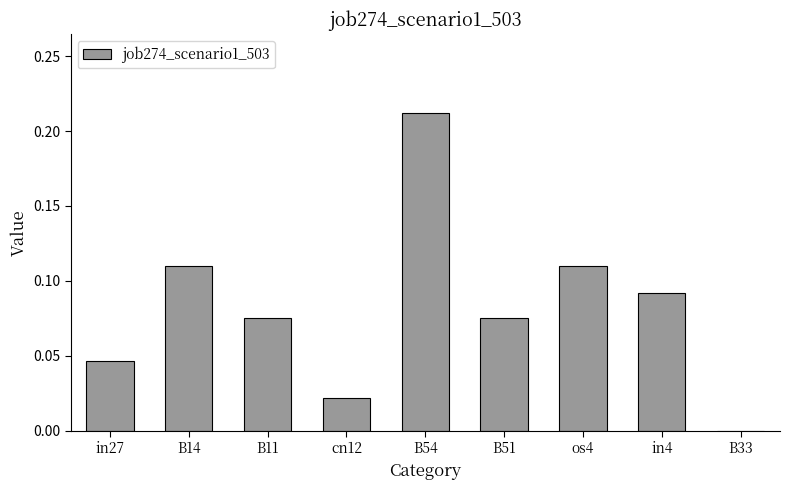

Which label corresponds to the largest value in the chart?

B54